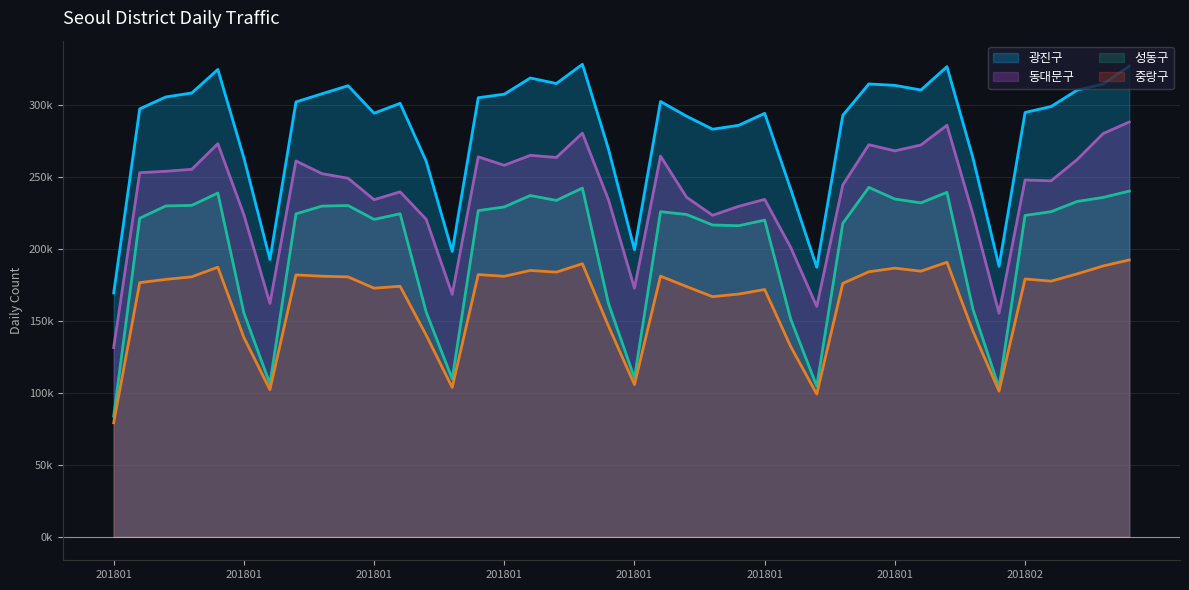

At which label is 성동구 closest to 163269?

20180120